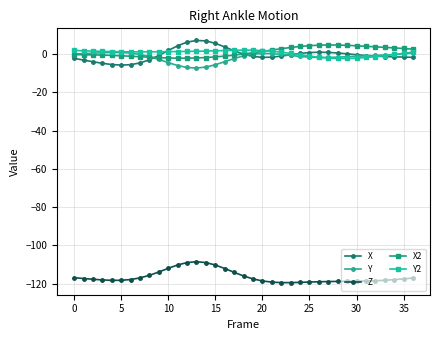

What is the minimum value shown in the chart?

-119.5